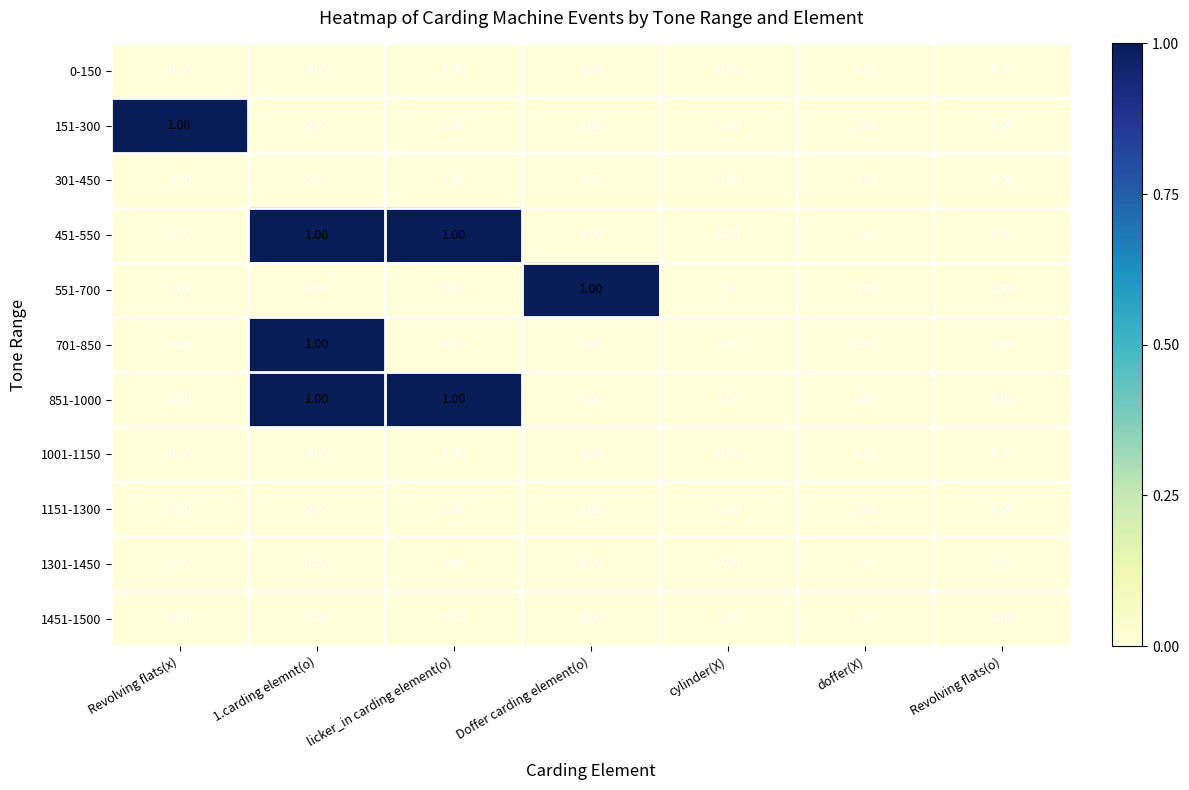

Count the number of categories in the chart.

7